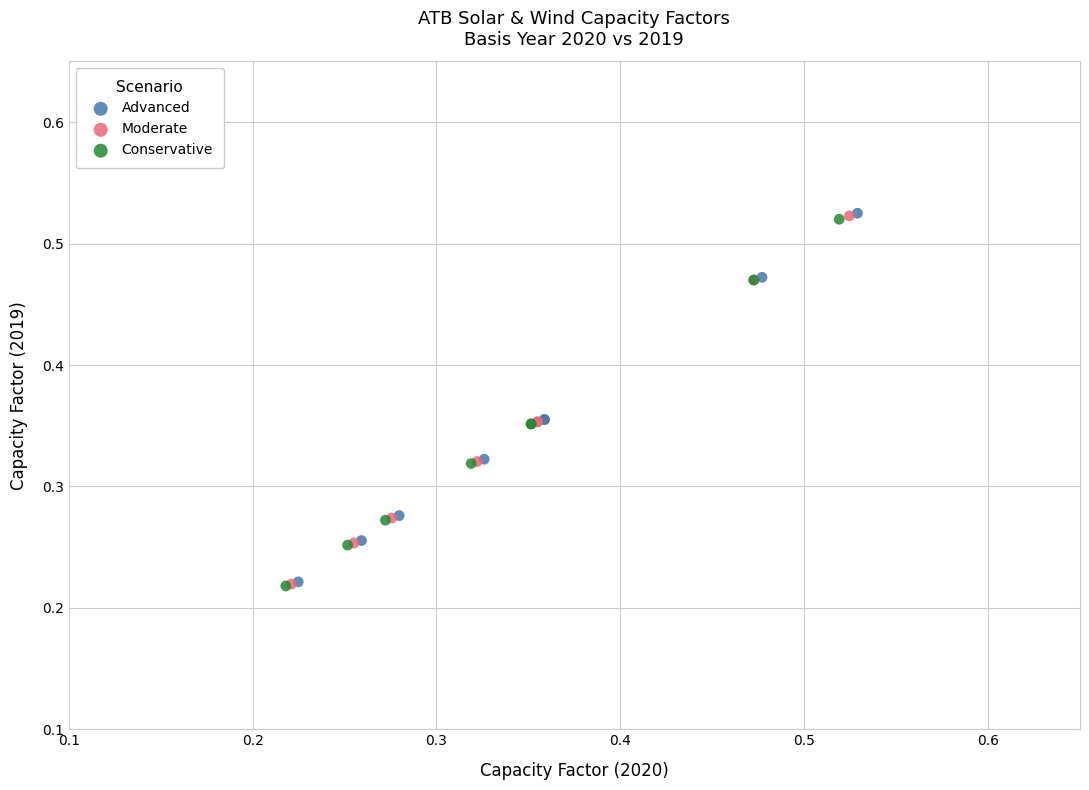

Which series has the largest Y range (max minus min)?

Advanced